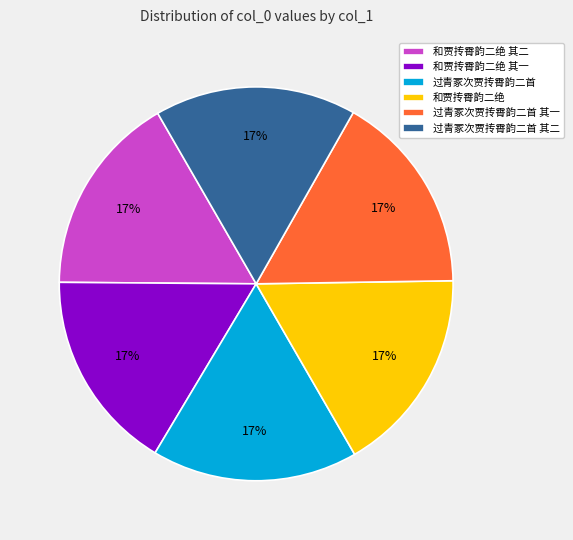

To the nearest percent, what is the combined percentage of 过青冢次贾抟霄韵二首 其二 and 过青冢次贾抟霄韵二首?

33%